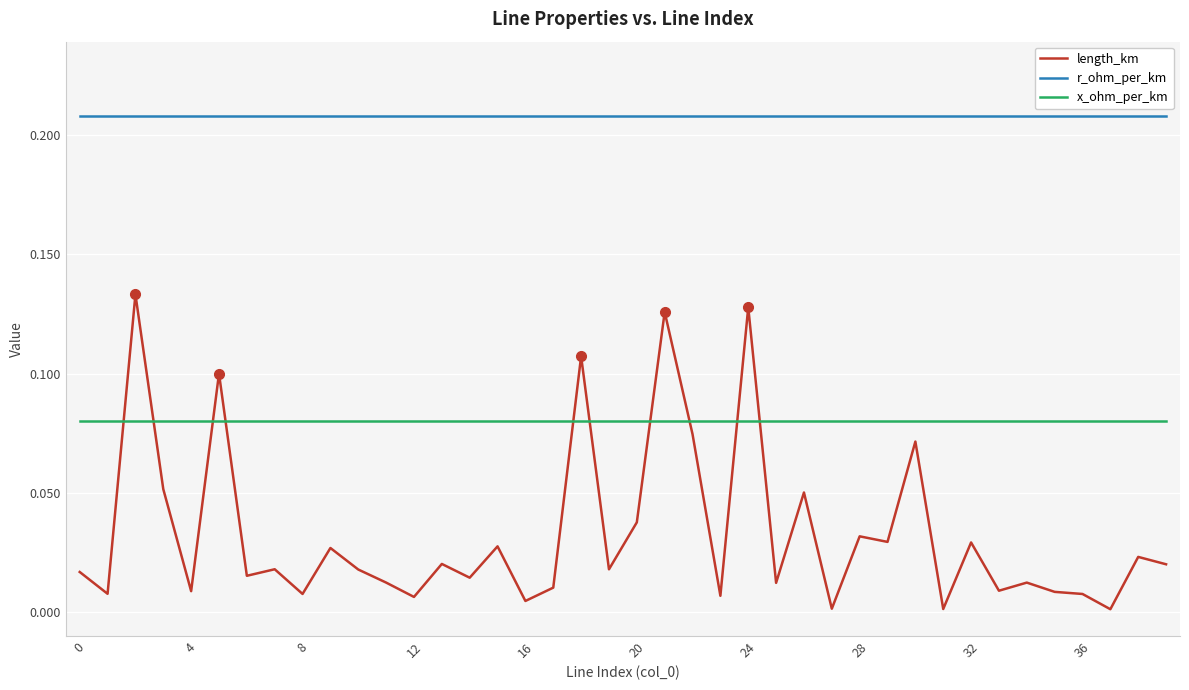

Which series has the largest total across all categories?

r_ohm_per_km